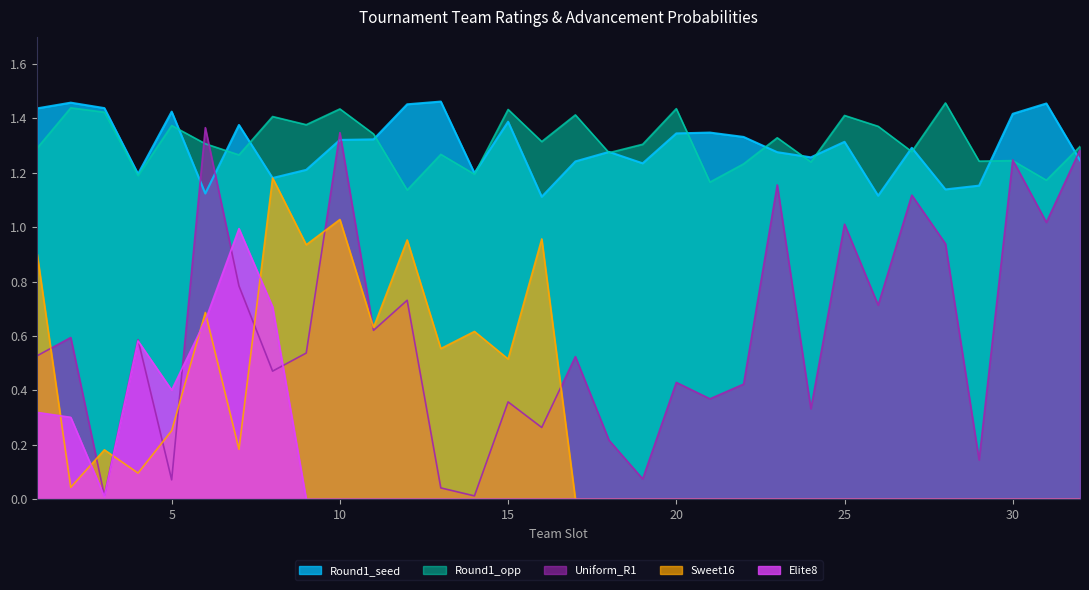

What is the total value across all series at 5?

3.5